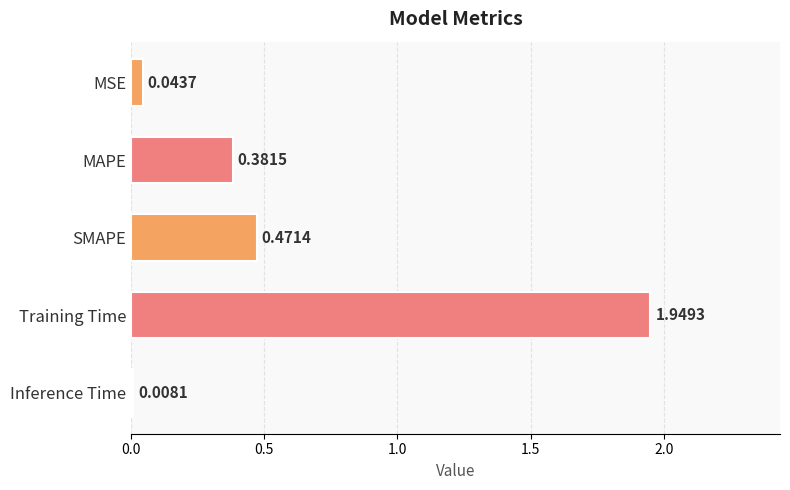

What is the label of the 2nd bar from the bottom?

Training Time